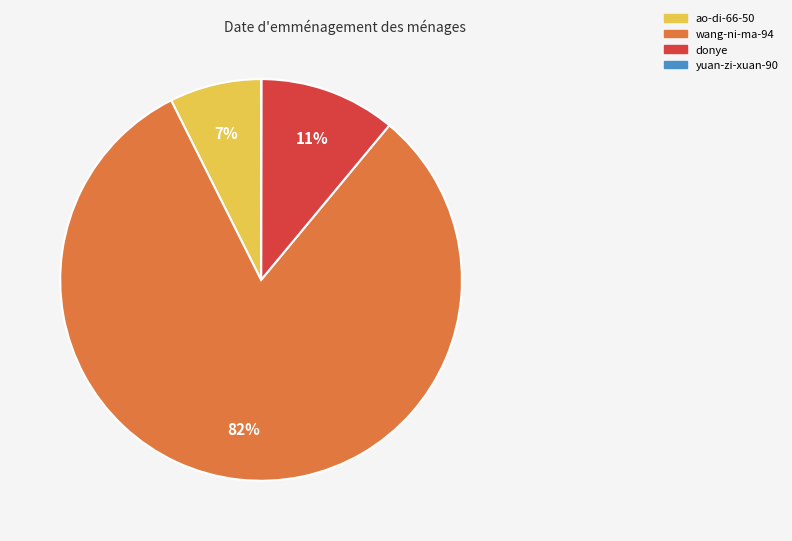

Which has a higher value, wang-ni-ma-94 or ao-di-66-50?

wang-ni-ma-94